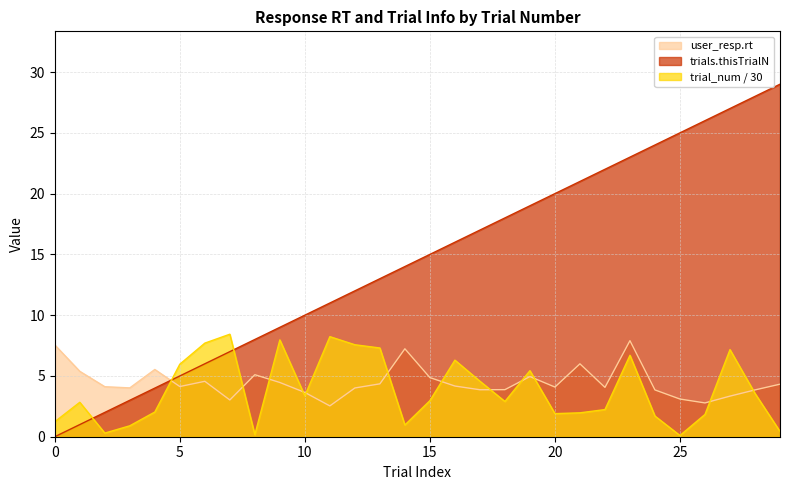

Is it true that user_resp.rt equals 7.5 at 9?

False